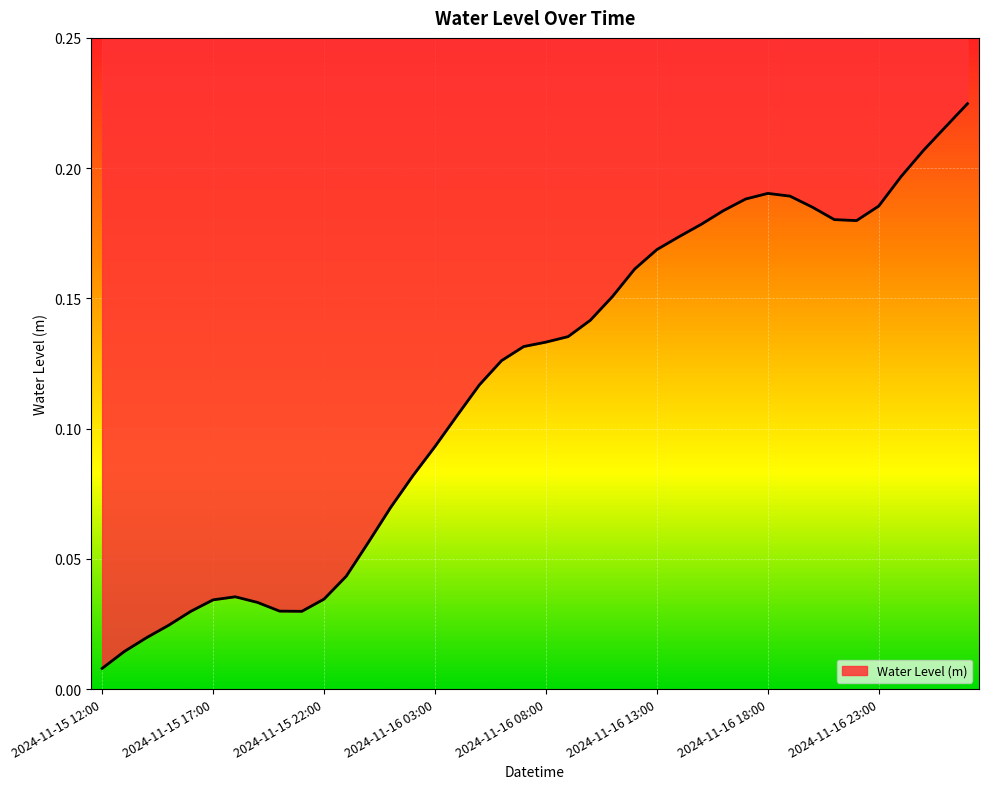

Reading right to left, what are all the values shown in this chart?

2024-11-17 03:00=0.2	2024-11-17 02:00=0.2	2024-11-17 01:00=0.2	2024-11-17 00:00=0.2	2024-11-16 23:00=0.2	2024-11-16 22:00=0.2	2024-11-16 21:00=0.2	2024-11-16 20:00=0.2	2024-11-16 19:00=0.2	2024-11-16 18:00=0.2	2024-11-16 17:00=0.2	2024-11-16 16:00=0.2	2024-11-16 15:00=0.2	2024-11-16 14:00=0.2	2024-11-16 13:00=0.2	2024-11-16 12:00=0.2	2024-11-16 11:00=0.2	2024-11-16 10:00=0.1	2024-11-16 09:00=0.1	2024-11-16 08:00=0.1	2024-11-16 07:00=0.1	2024-11-16 06:00=0.1	2024-11-16 05:00=0.1	2024-11-16 04:00=0.1	2024-11-16 03:00=0.1	2024-11-16 02:00=0.1	2024-11-16 01:00=0.1	2024-11-16 00:00=0.1	2024-11-15 23:00=0.0	2024-11-15 22:00=0.0	2024-11-15 21:00=0.0	2024-11-15 20:00=0.0	2024-11-15 19:00=0.0	2024-11-15 18:00=0.0	2024-11-15 17:00=0.0	2024-11-15 16:00=0.0	2024-11-15 15:00=0.0	2024-11-15 14:00=0.0	2024-11-15 13:00=0.0	2024-11-15 12:00=0.0